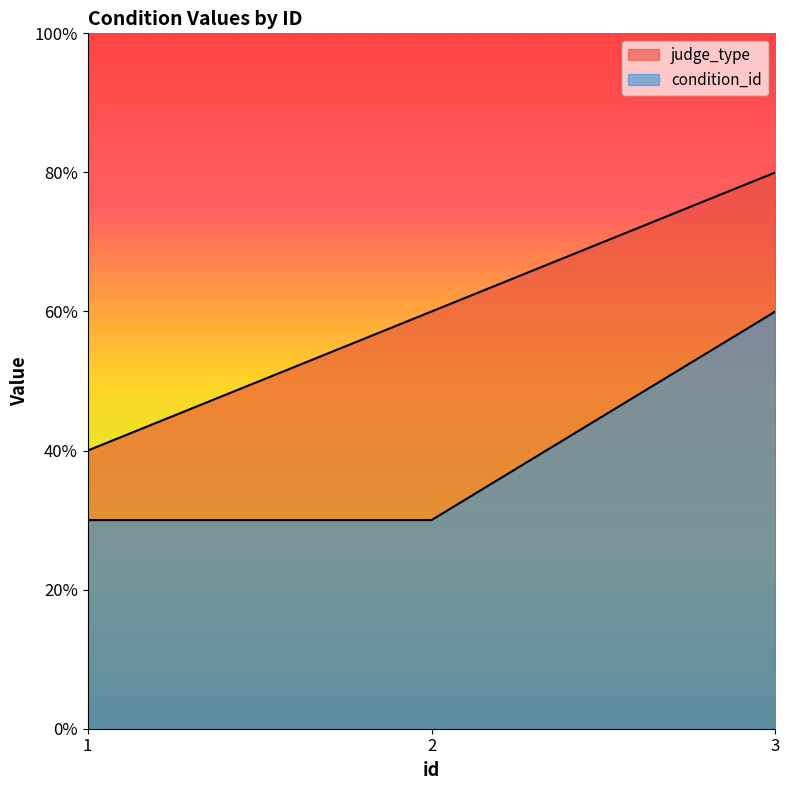

Which series has the largest range (max minus min)?

judge_type